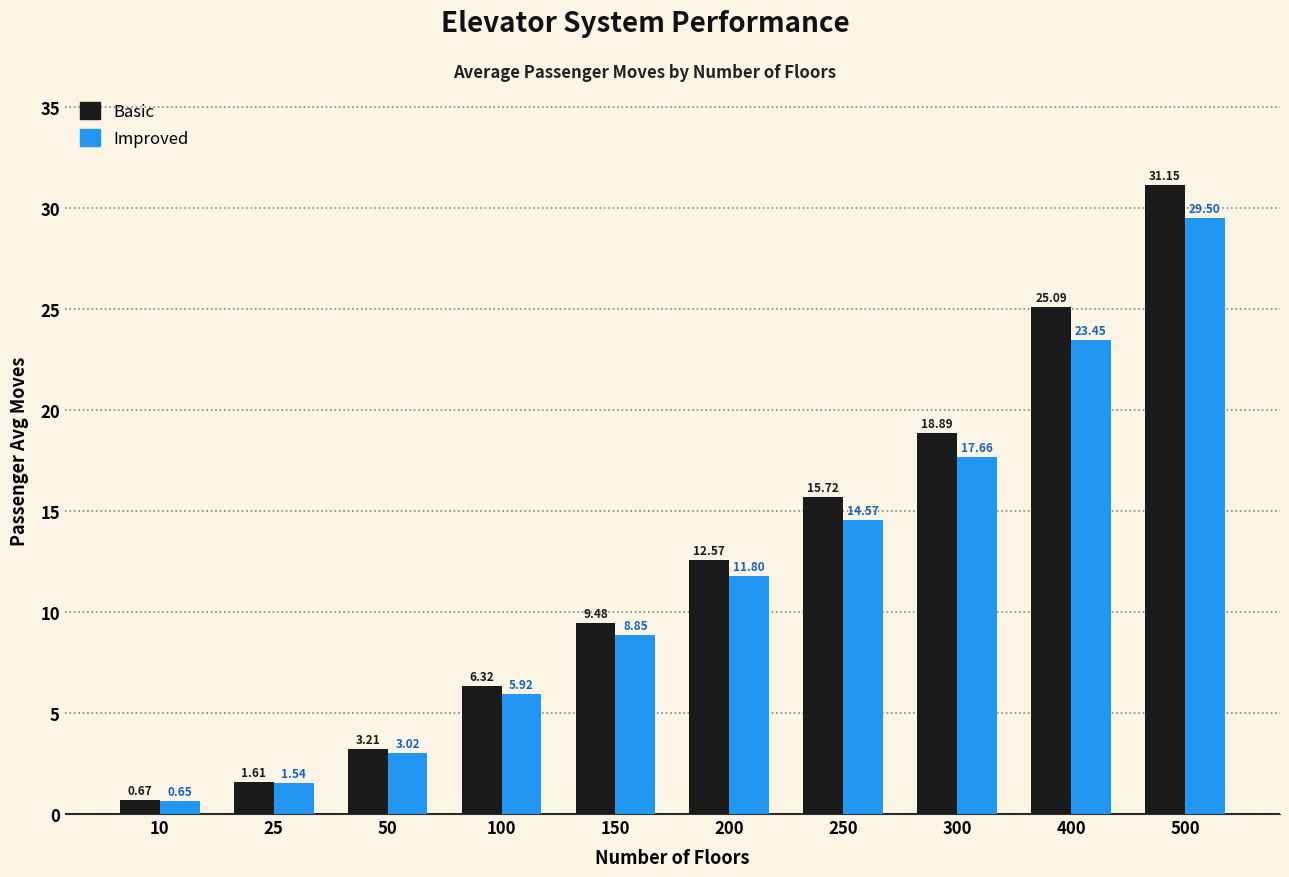

Where does the Basic series first go above 12?

200